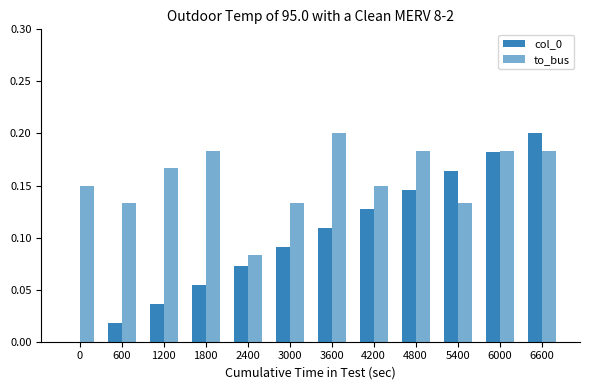

Reading right to left, list all the values displayed in this chart.

col_0: 6600=0.2	6000=0.2	5400=0.2	4800=0.1	4200=0.1	3600=0.1	3000=0.1	2400=0.1	1800=0.1	1200=0.0	600=0.0	0=0.0
to_bus: 6600=0.2	6000=0.2	5400=0.1	4800=0.2	4200=0.2	3600=0.2	3000=0.1	2400=0.1	1800=0.2	1200=0.2	600=0.1	0=0.2